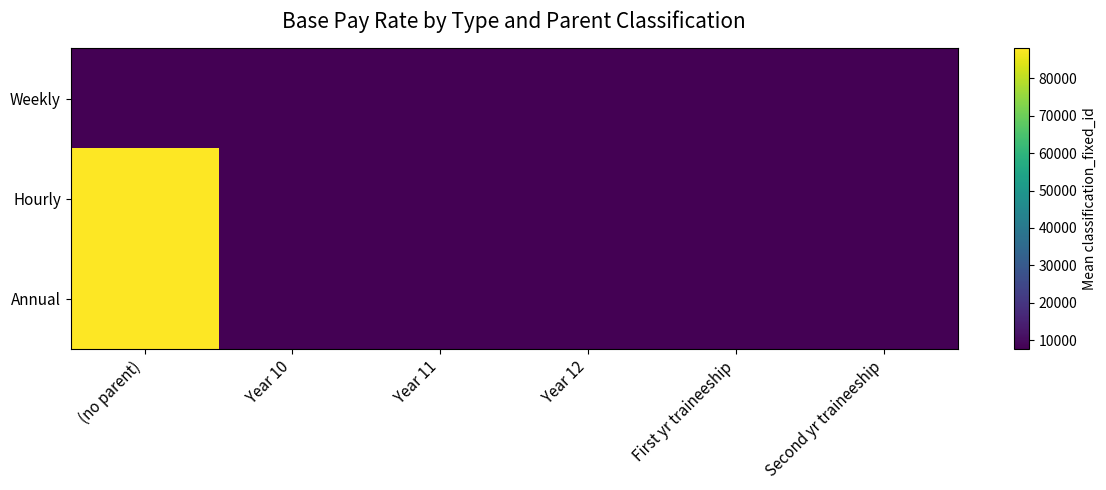

Reading left to right, list all the values displayed in this chart.

Weekly: (no parent)=7603.1	Year 10=7633.0	Year 11=7639.0	Year 12=7644.0	First yr traineeship=7670.0	Second yr traineeship=7673.0
Hourly: (no parent)=88003.5	Year 10=7695.0	Year 11=7701.0	Year 12=7706.0	First yr traineeship=7734.0	Second yr traineeship=7737.0
Annual: (no parent)=88003.5	Year 10=7695.0	Year 11=7701.0	Year 12=7706.0	First yr traineeship=7734.0	Second yr traineeship=7737.0